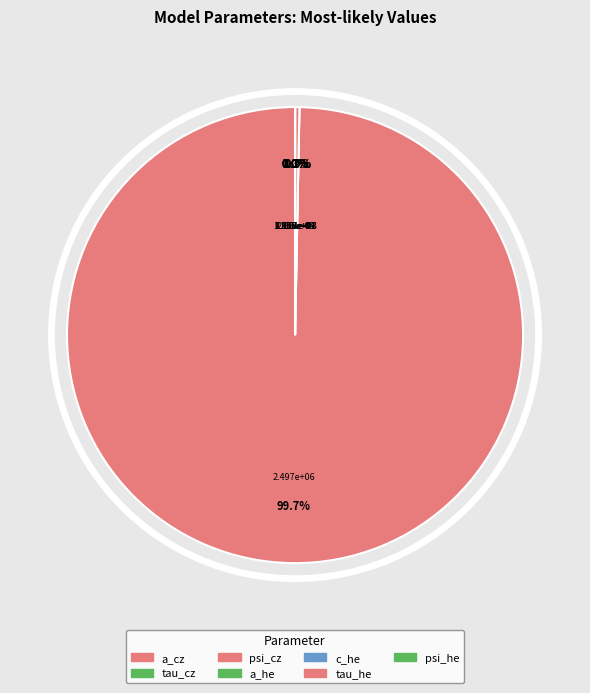

Rank the categories by value from highest to lowest.

a_cz, psi_cz, psi_he, tau_cz, a_he, tau_he, c_he